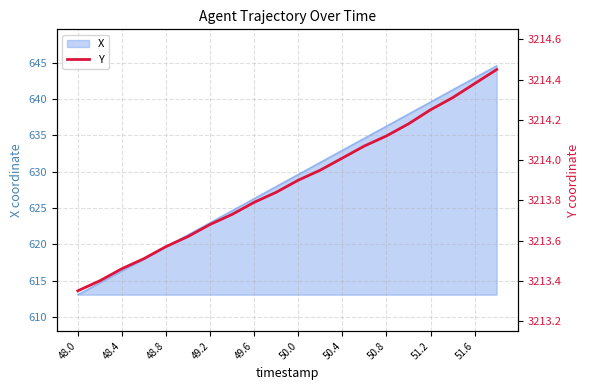

The value of X at 50.4 is 1109.4. True or false?

False